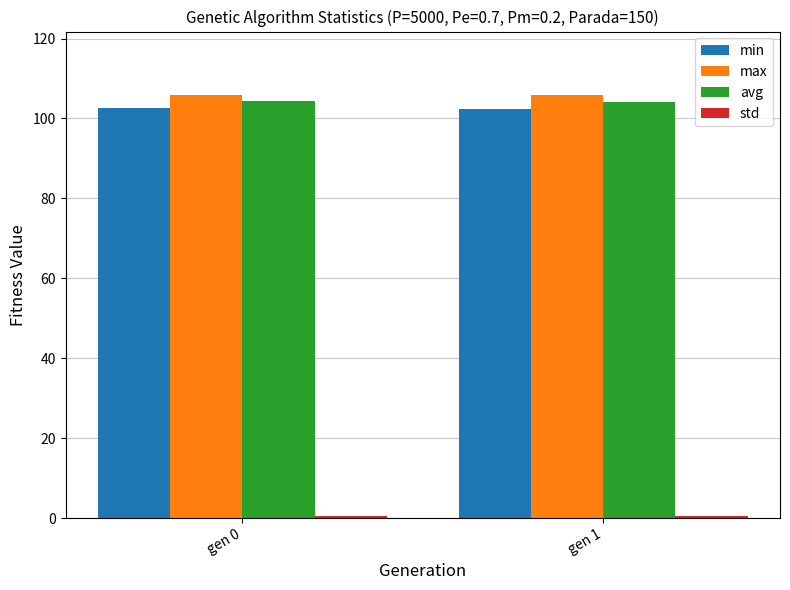

The value of min at gen 1 is 102.3. True or false?

True